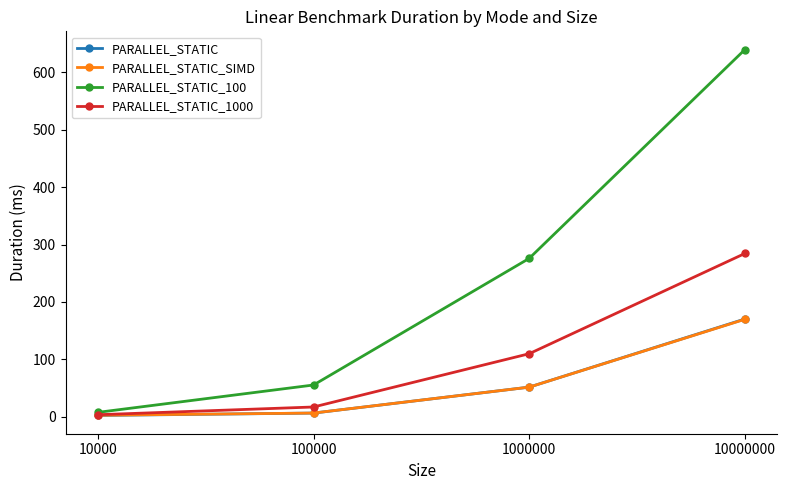

At which category does the chart reach its peak across all series?

10000000